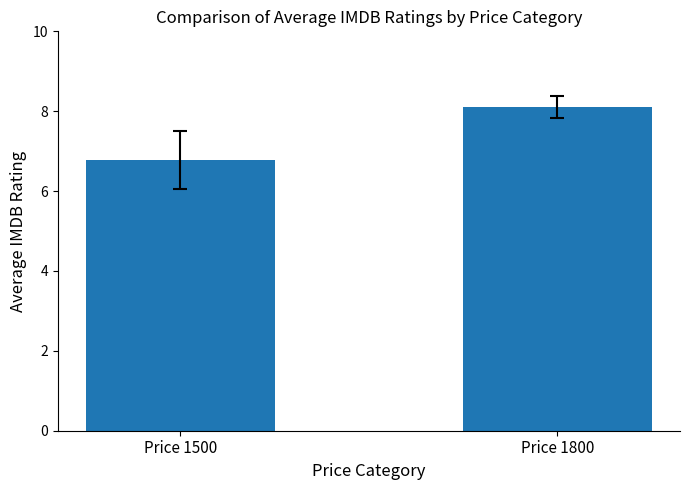

What is the sum of the values at Price 1500 and Price 1800?

14.9